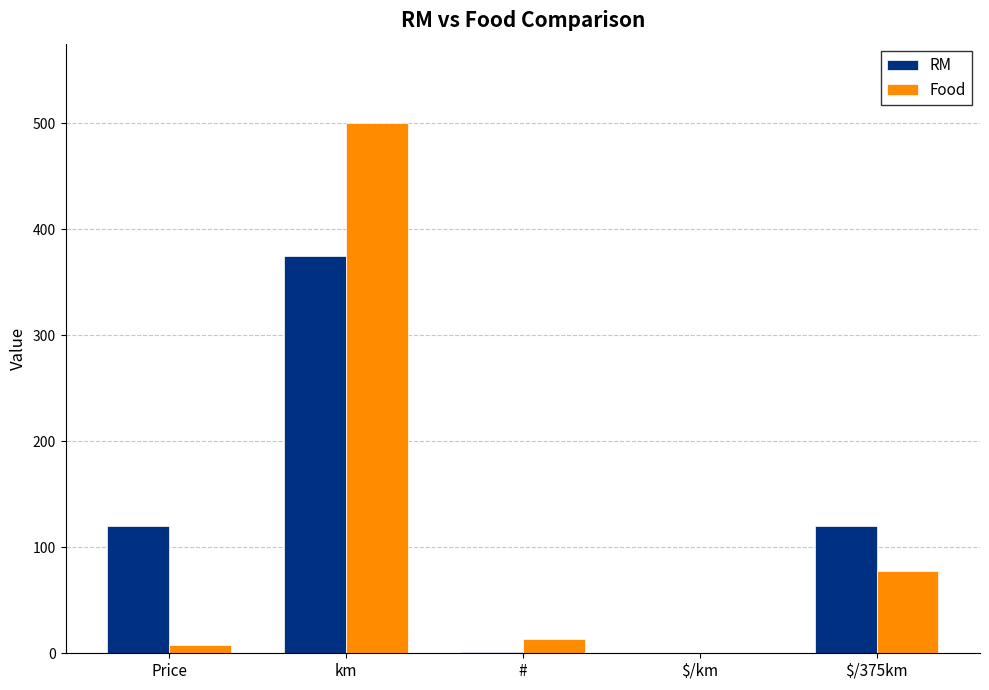

The RM series shows 120.0 at Price. True or false?

True